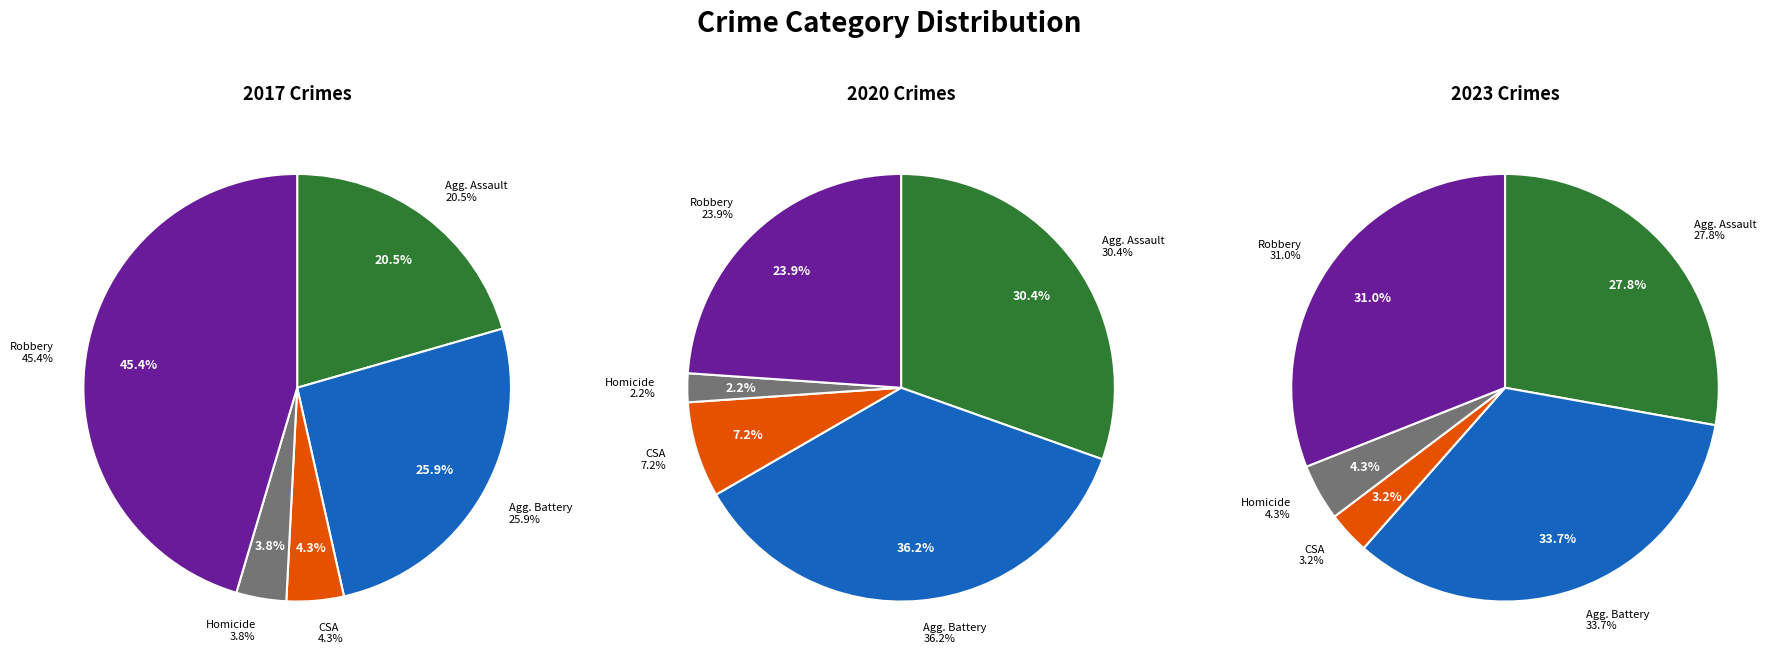

What is the ratio of the value at Homicide to the value at Criminal Sexual Assault?

0.9